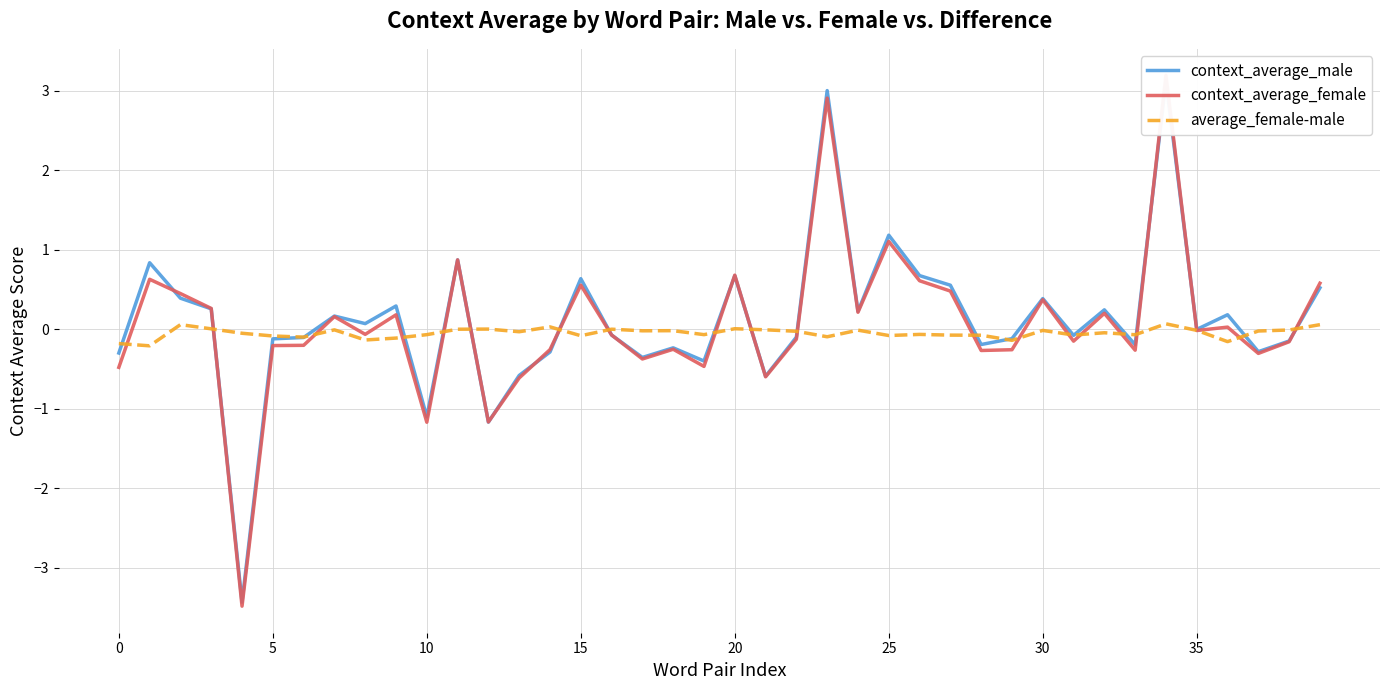

Is this an area chart (filled region under the line)?

No